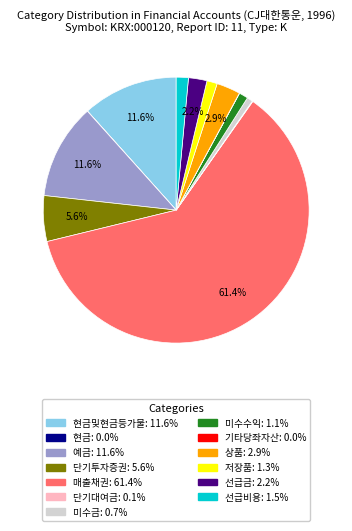

Does any single category account for the majority?

Yes